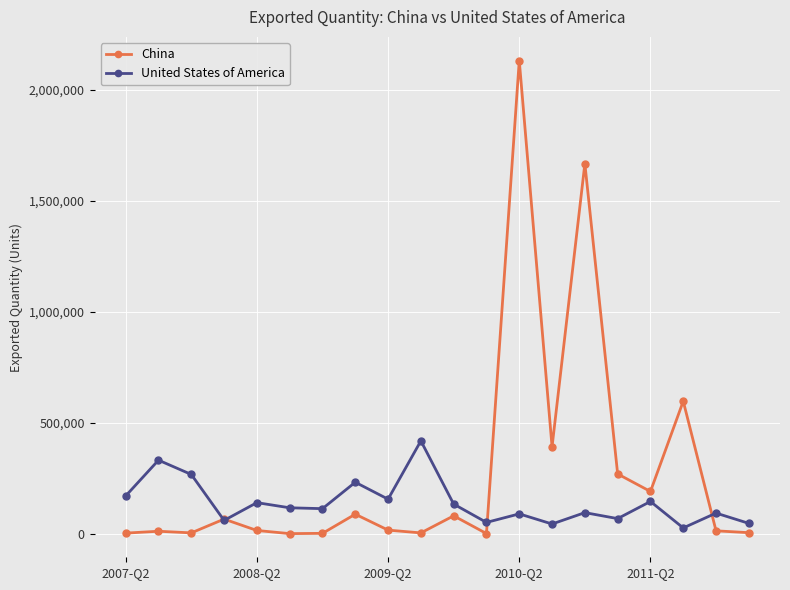

Which series has the largest total across all categories?

China